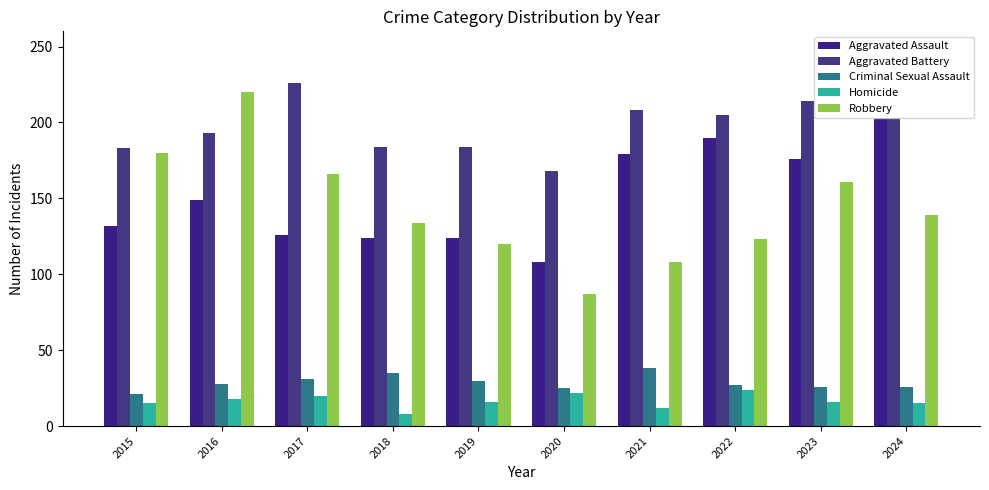

How many bars are there in total?

50